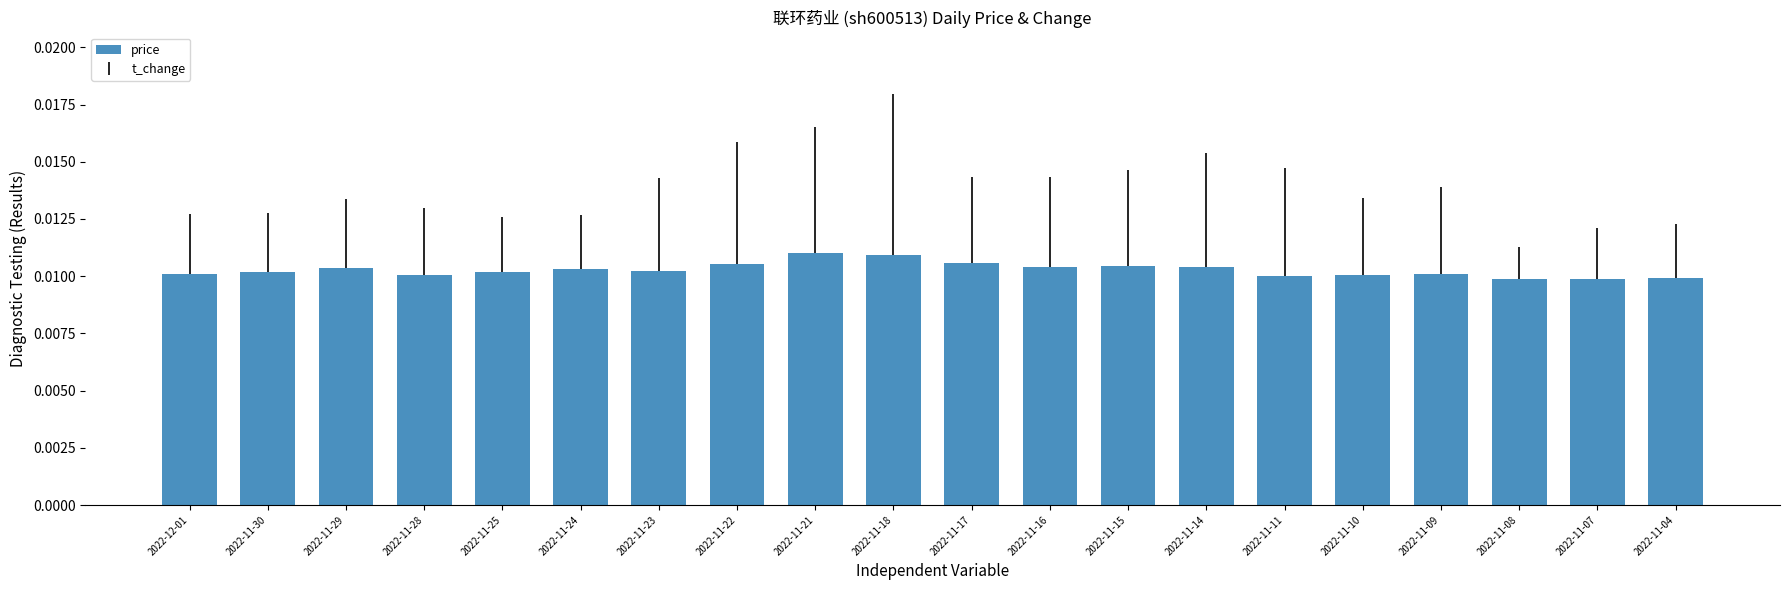

What is the label of the 8th bar from the left?

2022-11-22